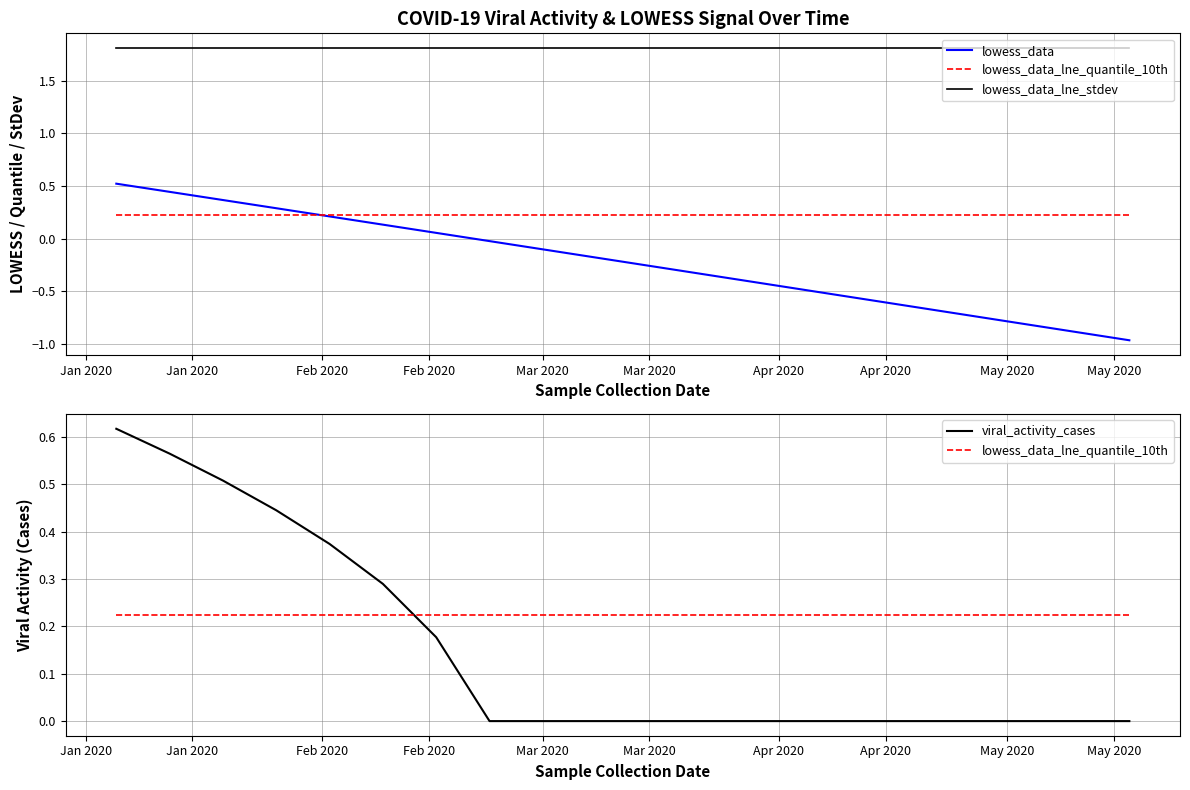

List the series in order of their peak value, lowest first.

lowess_data_lne_quantile_10th, lowess_data, viral_activity_cases, lowess_data_lne_stdev